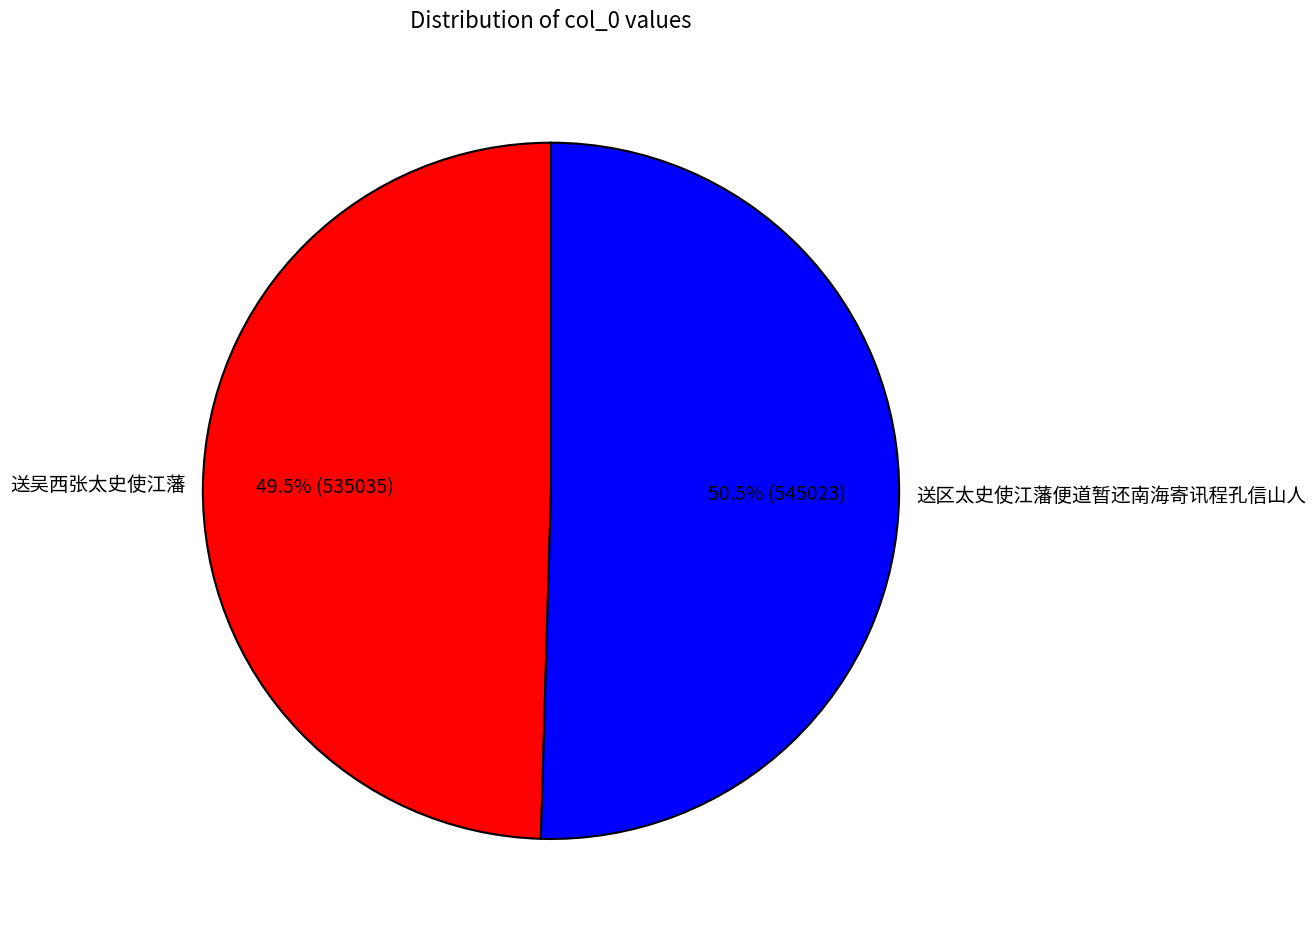

How many slices are in this pie chart?

2